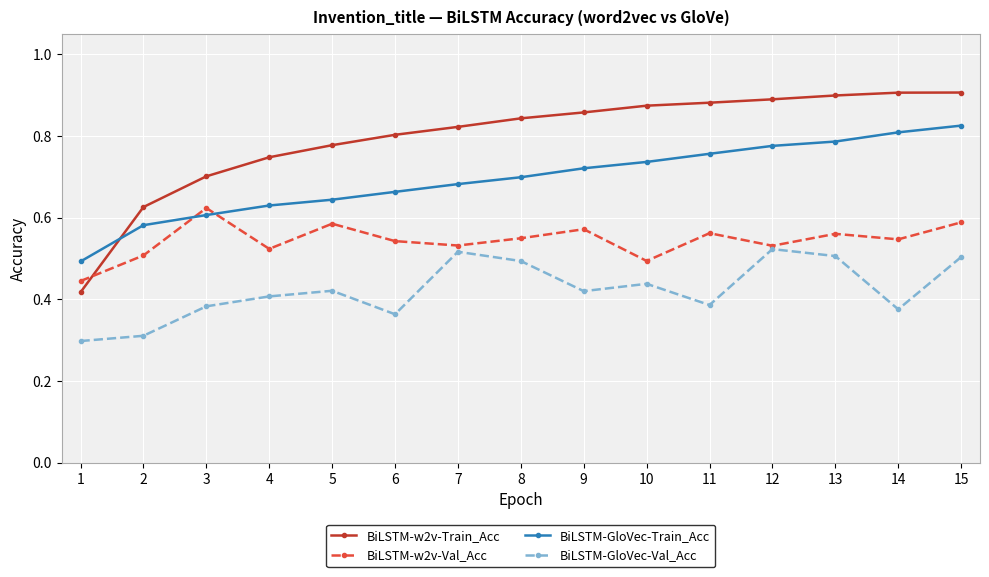

Is it true that BiLSTM-GloVec-Train_Acc equals 0.2 at 13?

False